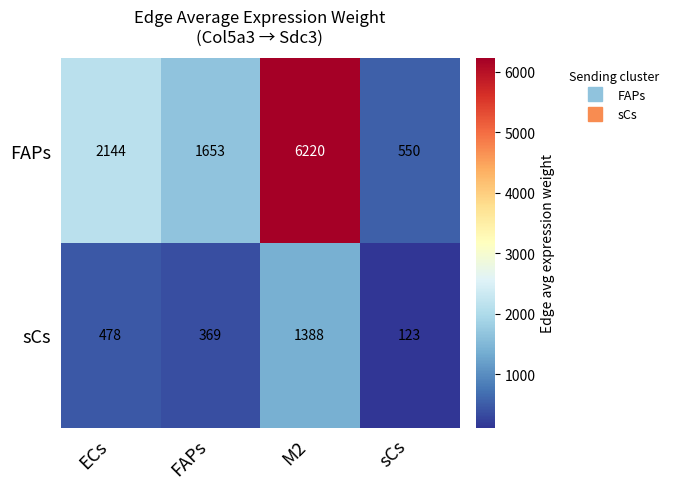

At how many categories does at least one series exceed 4500?

1